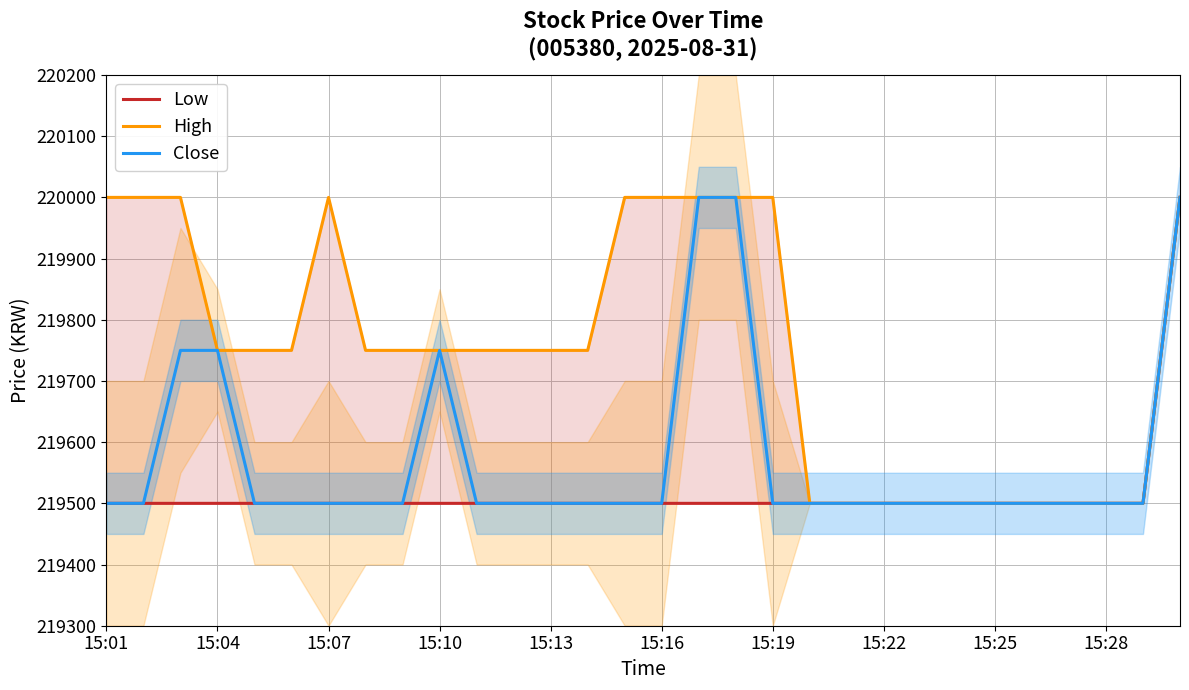

The Close series shows 334693 at 14. True or false?

False